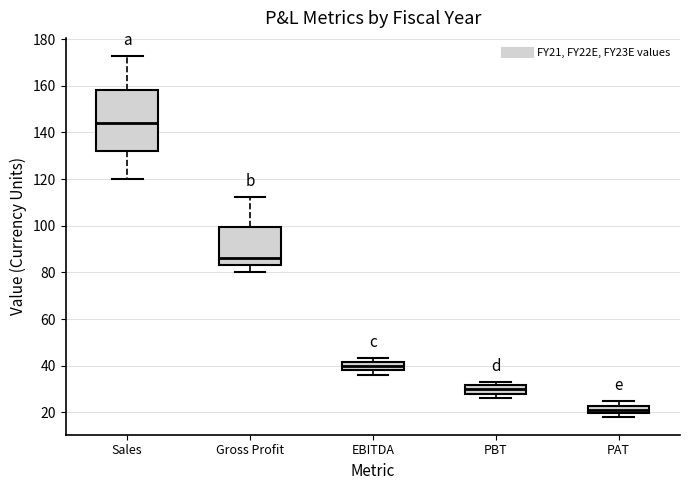

Which box has the highest median line?

Sales